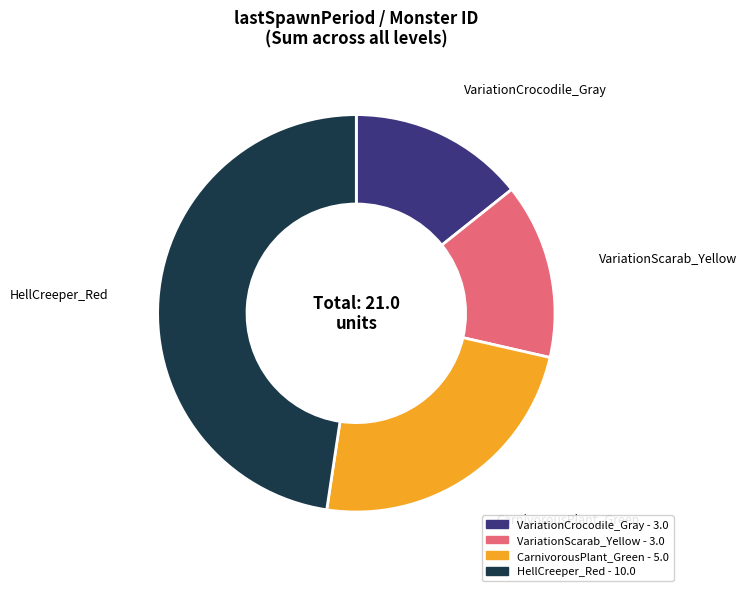

How many segments does this pie chart have?

4